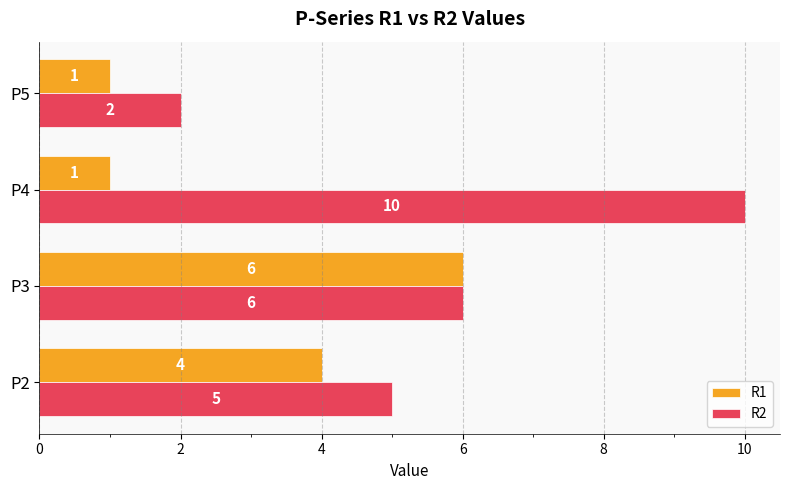

What is the difference between the second highest and minimum values in the R1 series?

3